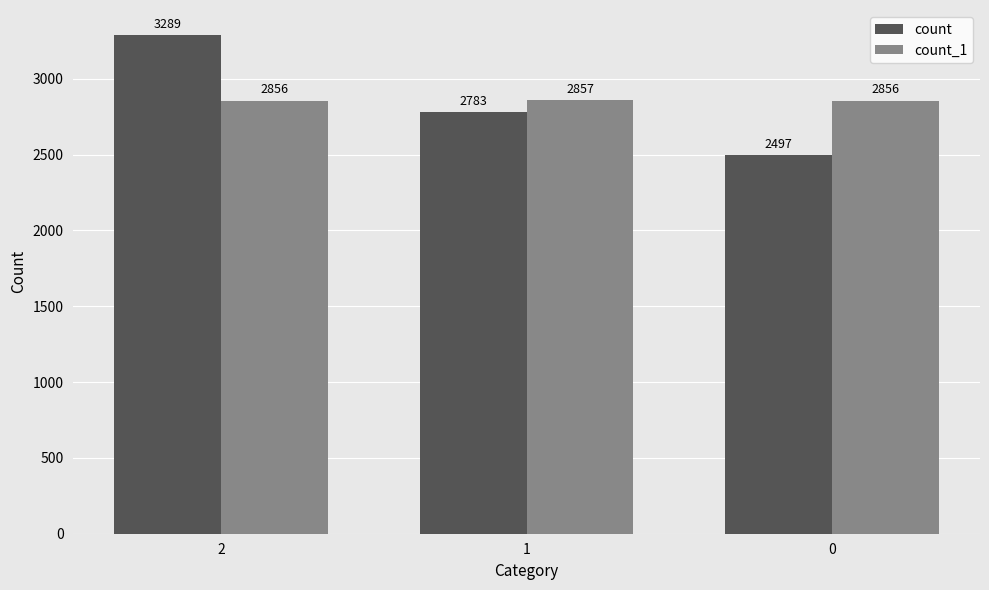

Is the value of count at 2 greater than the value of count_1 at 2?

Yes